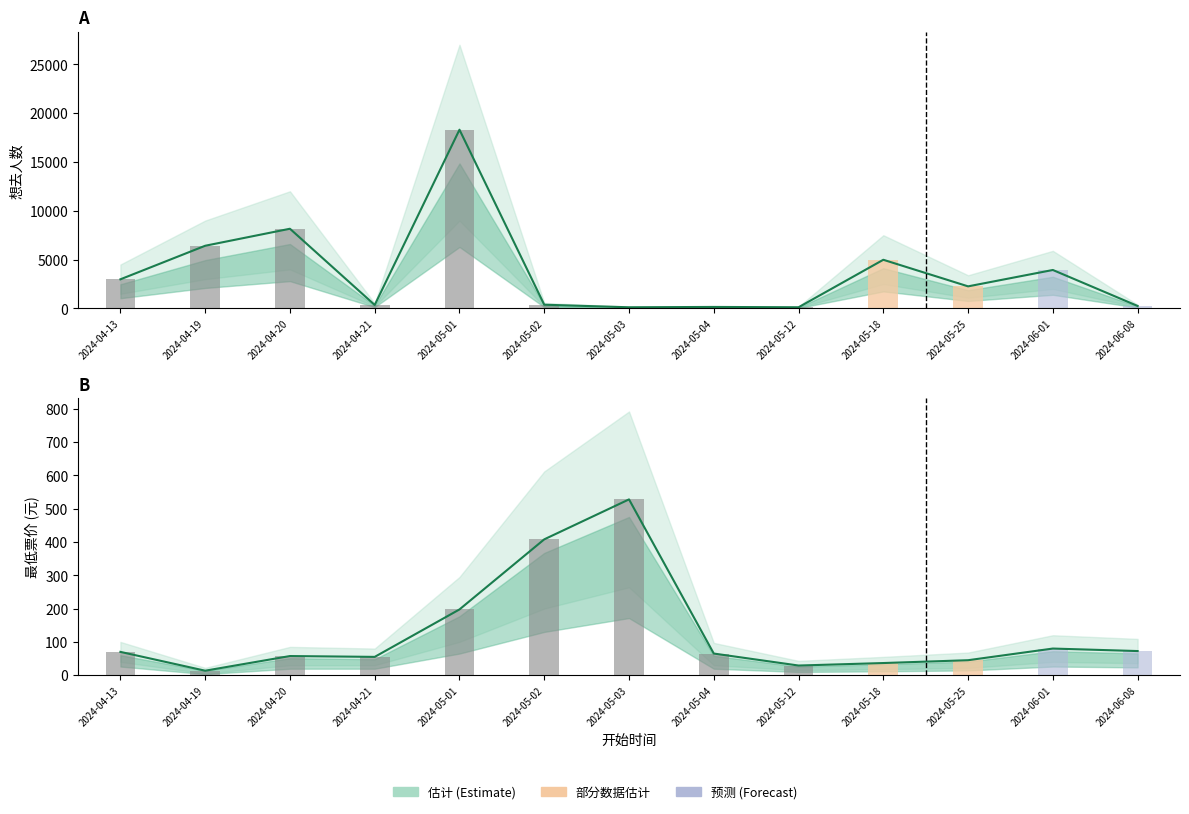

Are the bars grouped side by side (vs. stacked)?

Yes